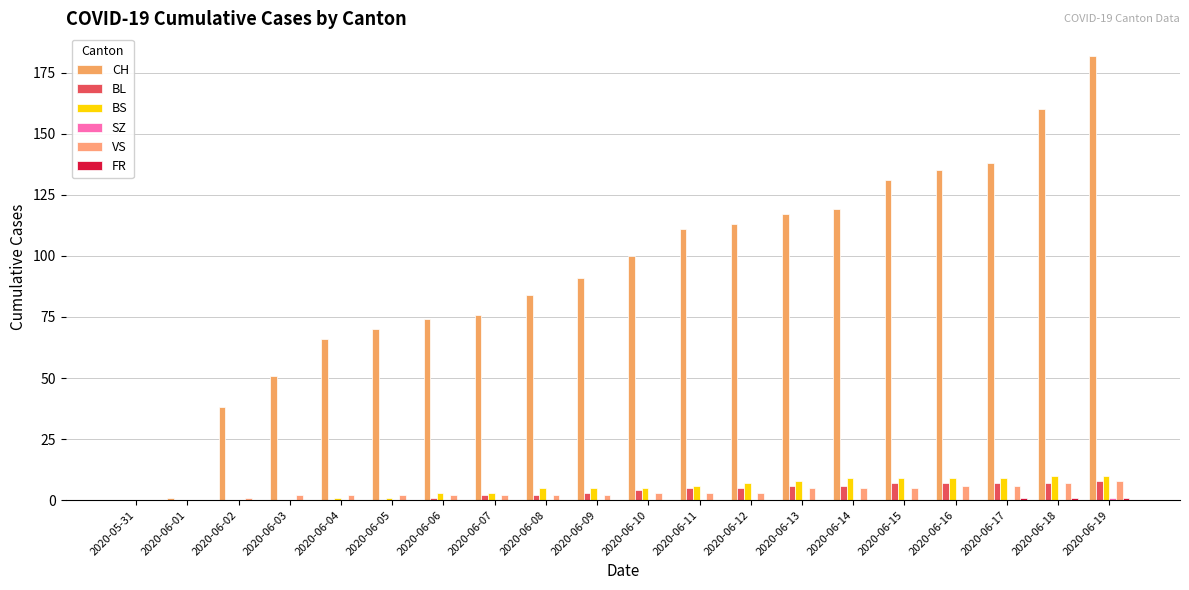

What is the sum of the BL values at 2020-06-13 and 2020-06-14?

12